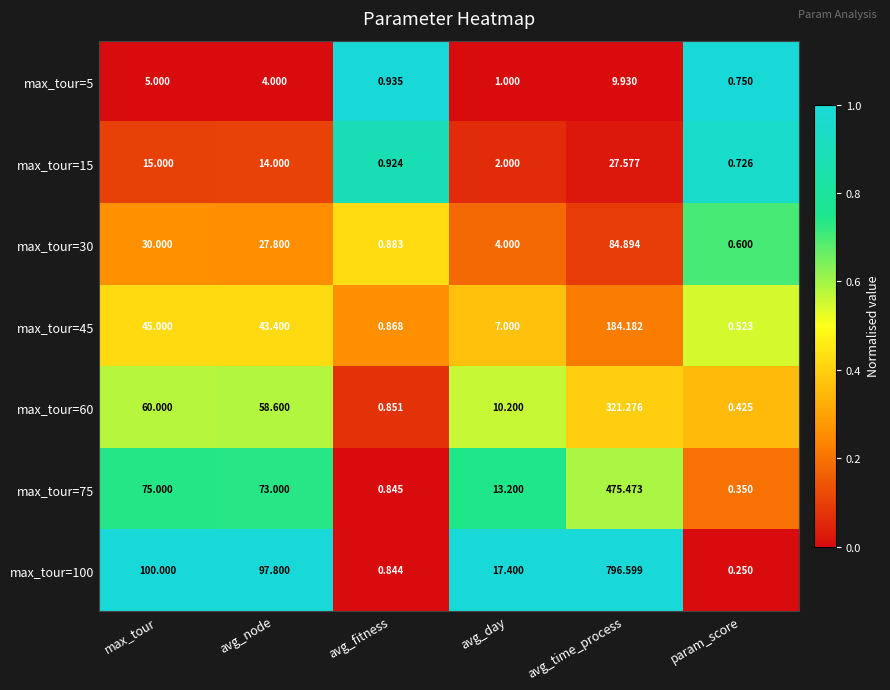

At which label does max_tour=15 first exceed 14?

max_tour